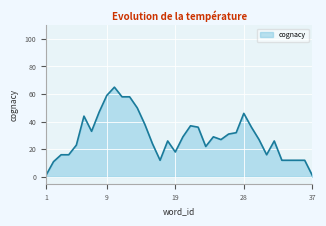

How many series are shown in this chart?

1